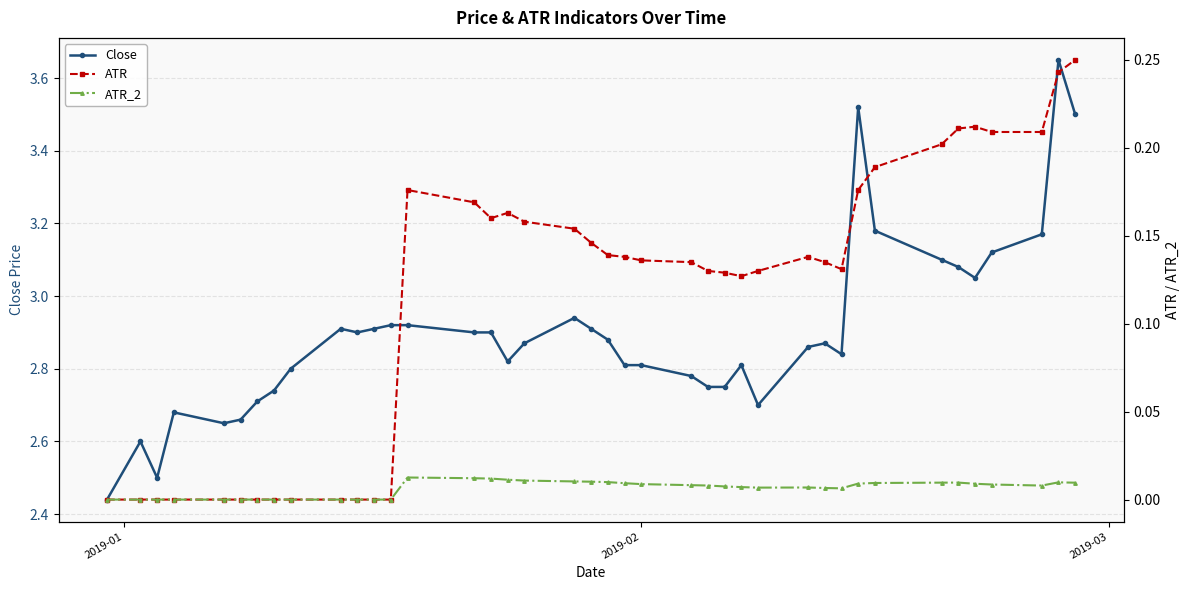

Is this an area chart (filled region under the line)?

No